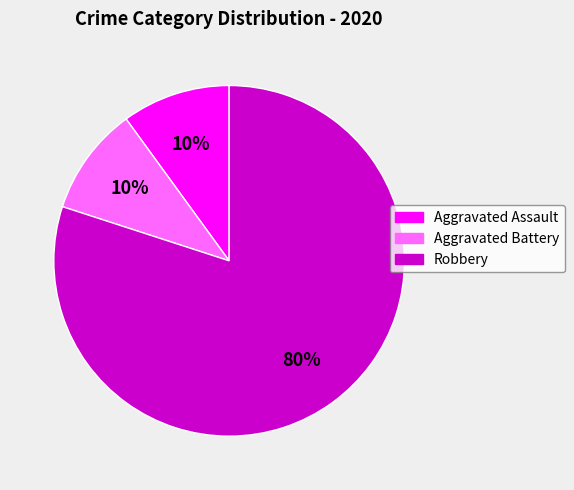

Which slice represents more than half of the pie?

Robbery